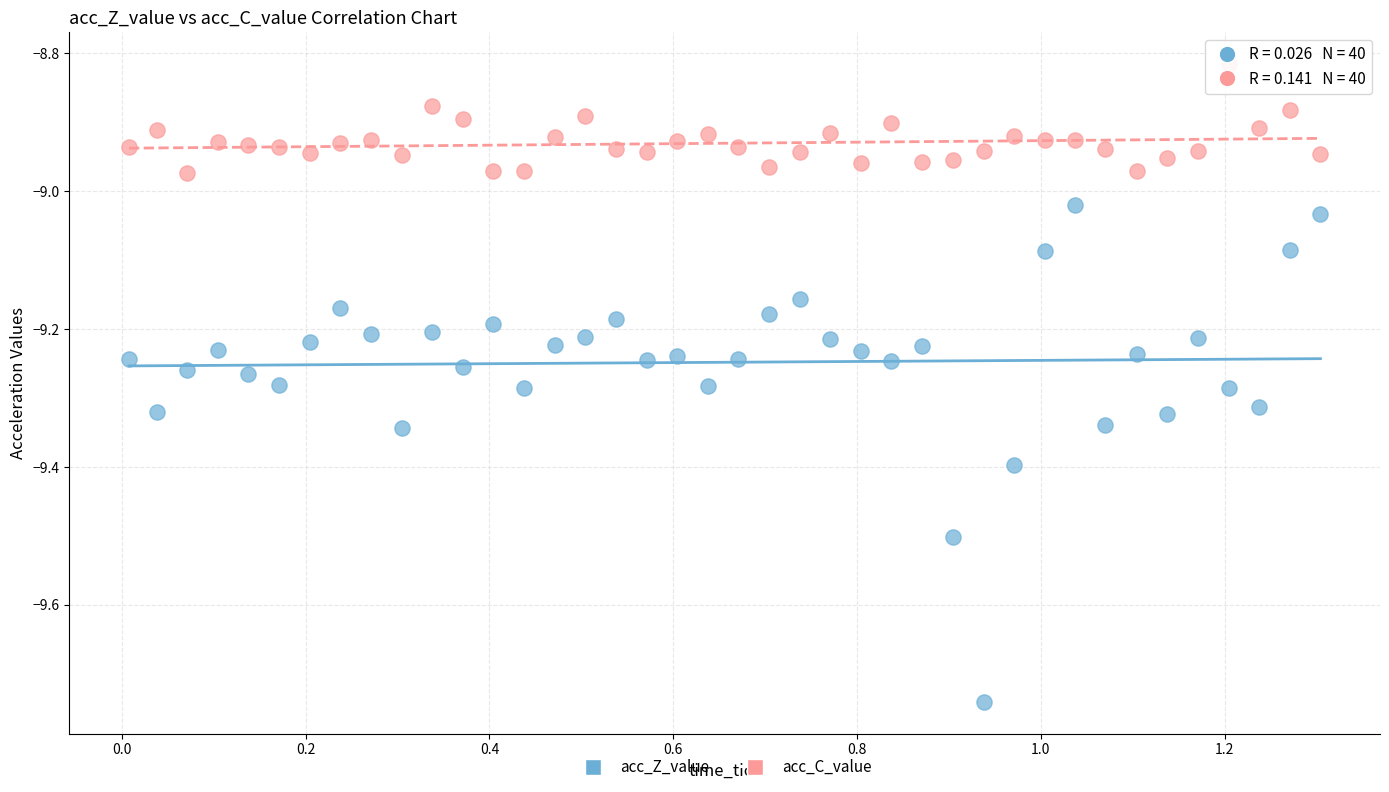

Across all data points, what is the range of X values (max minus min)?

1.3